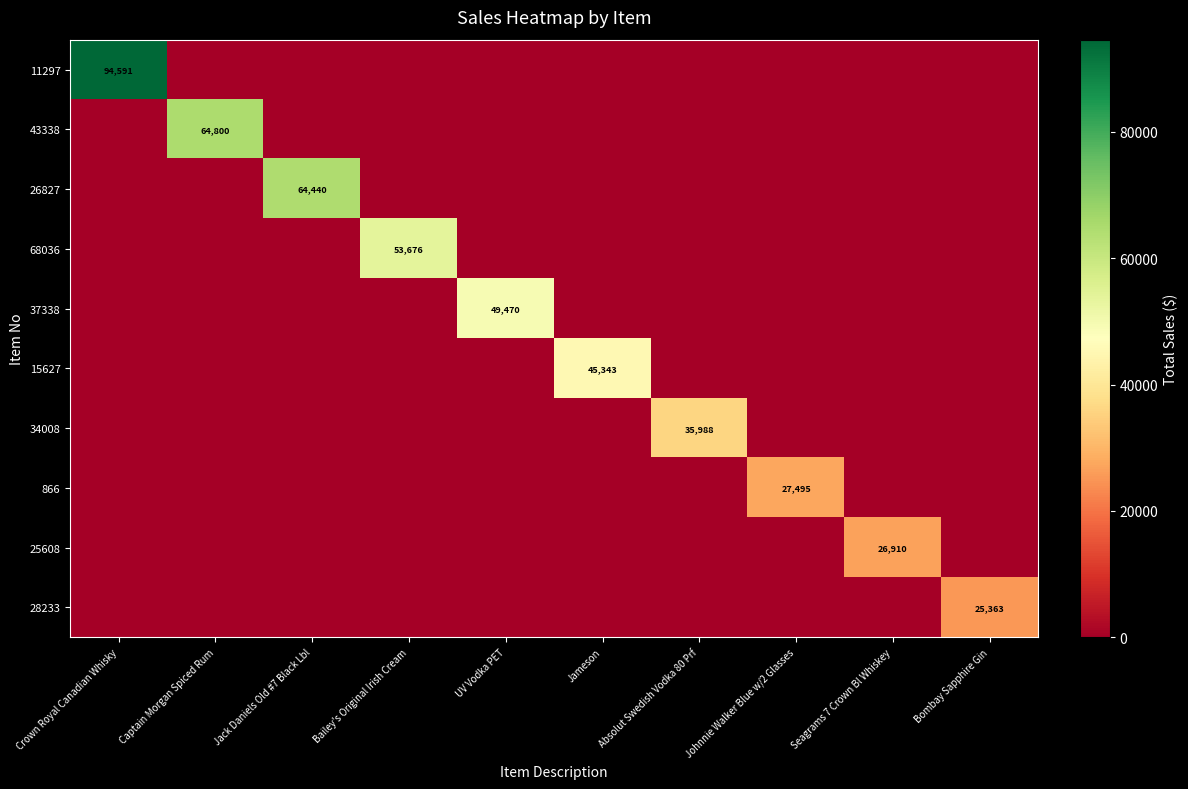

What is the total value across all series at Crown Royal Canadian Whisky?

94590.7